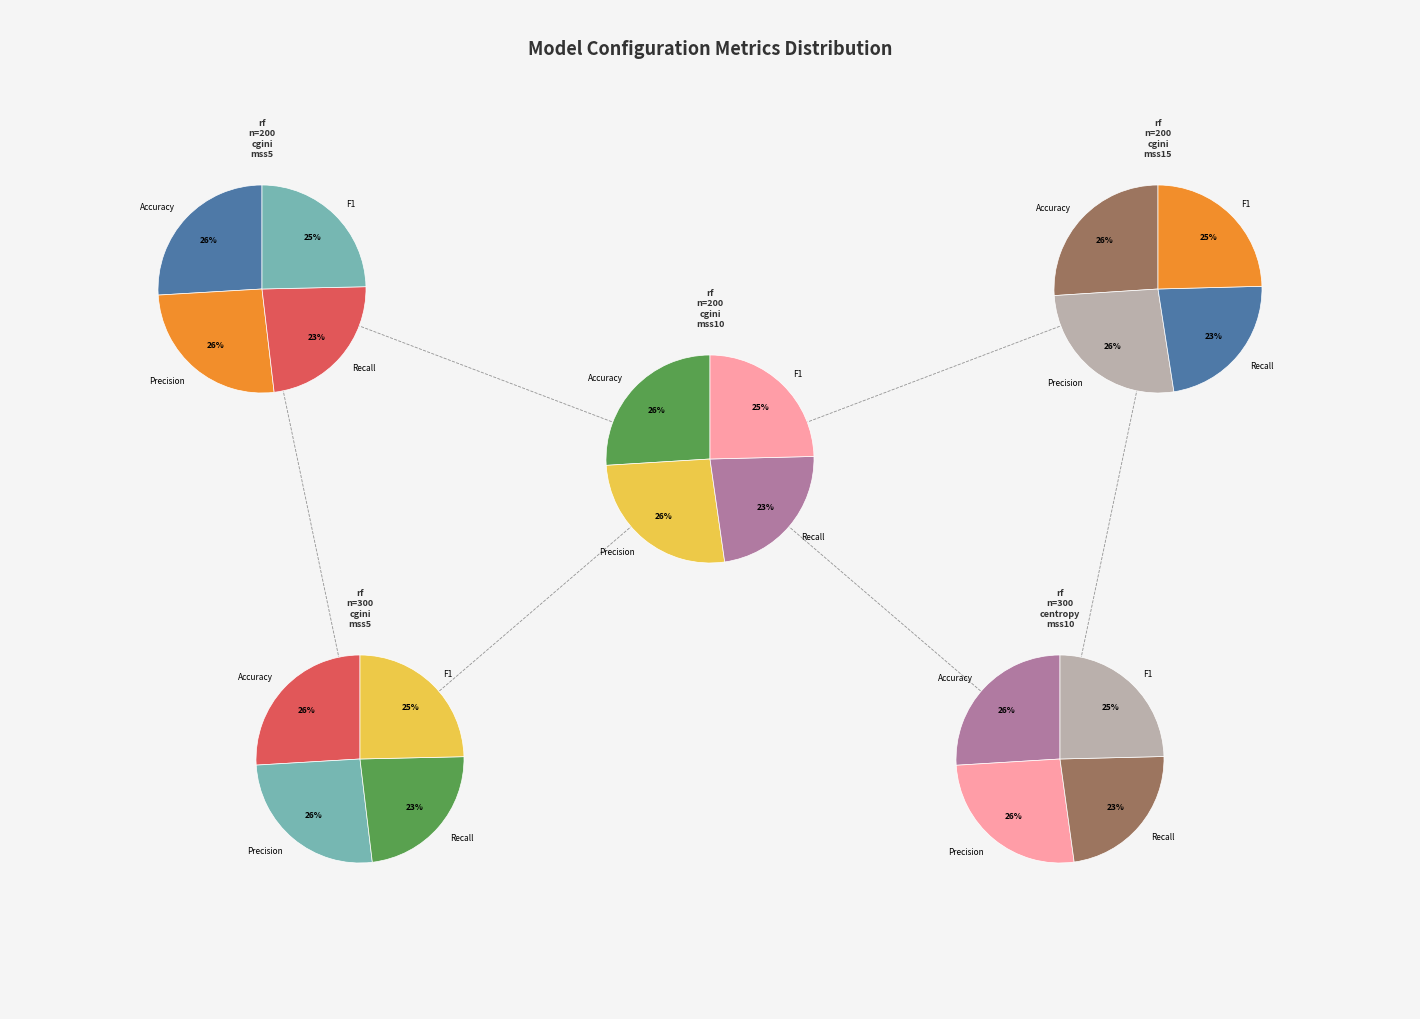

The Recall slice represents 23% of the pie. True or false?

True